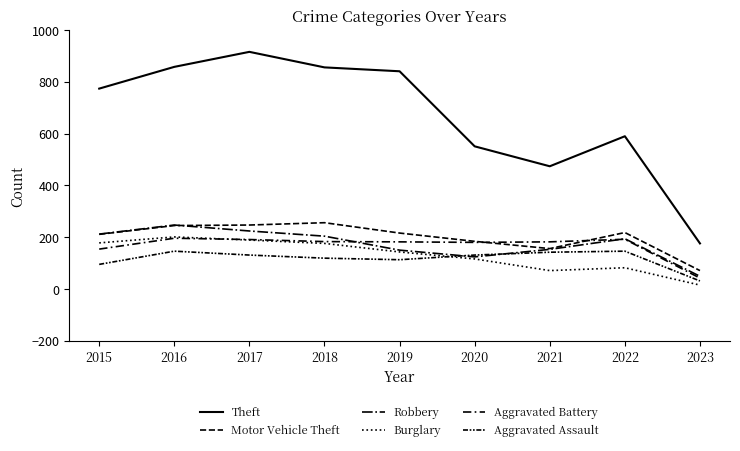

Is it true that Robbery equals 150 at 2019?

True